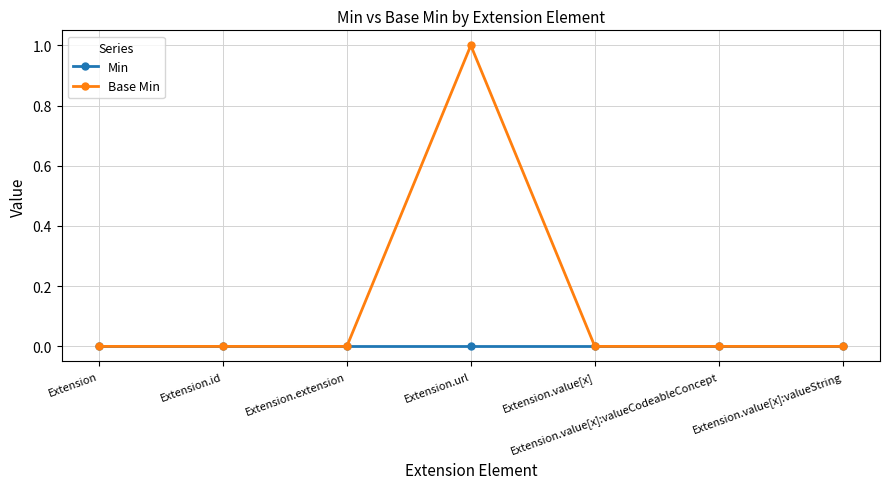

Rank the series by their maximum value, from highest to lowest.

Base Min, Min